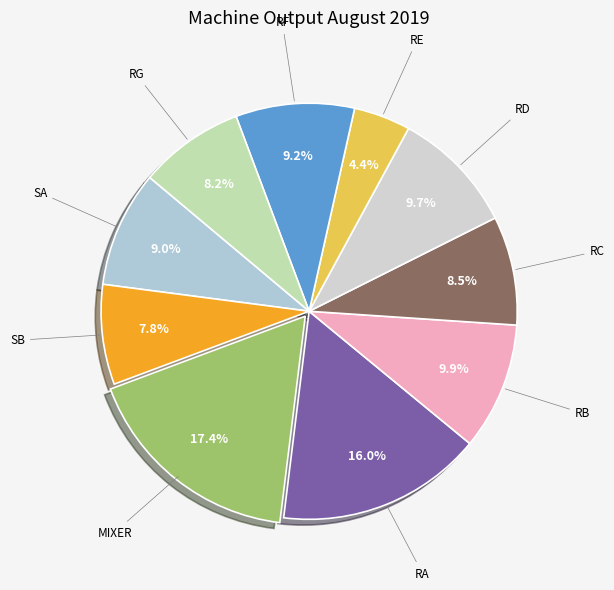

Count the number of slices in the pie.

10